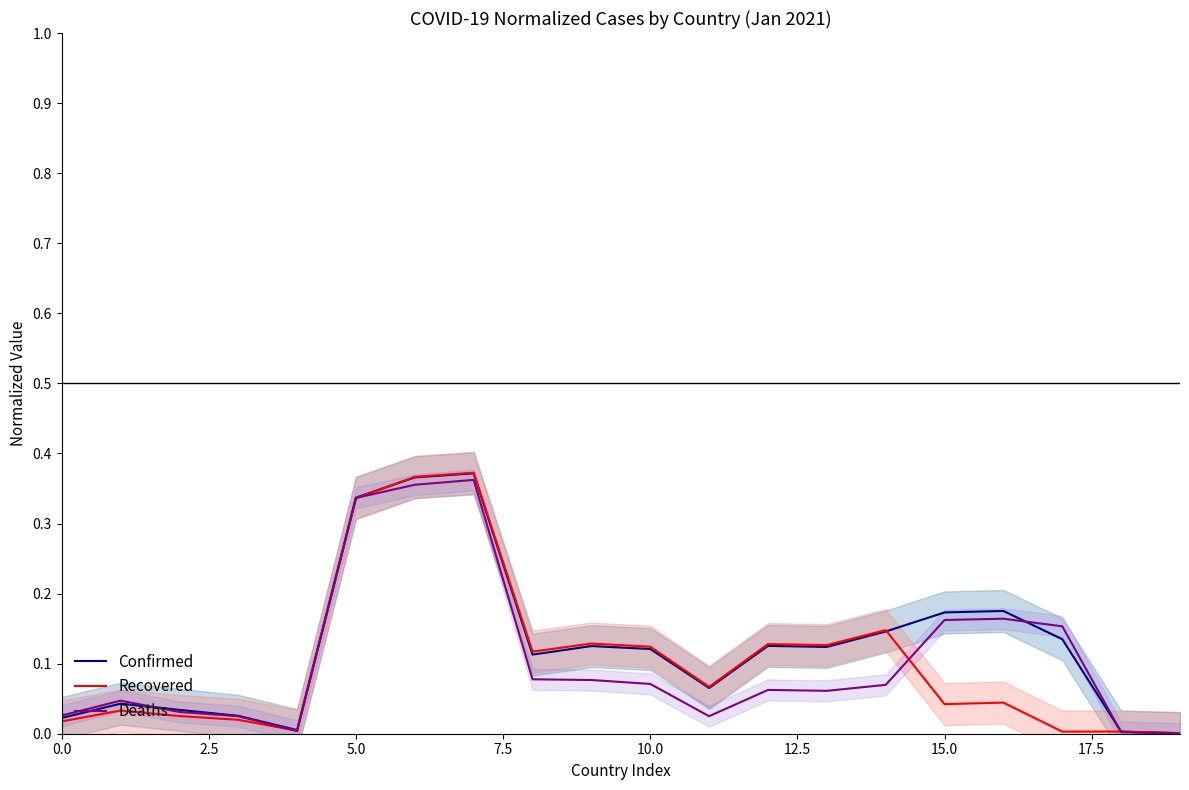

What is the label of the 5th point from the right?

15